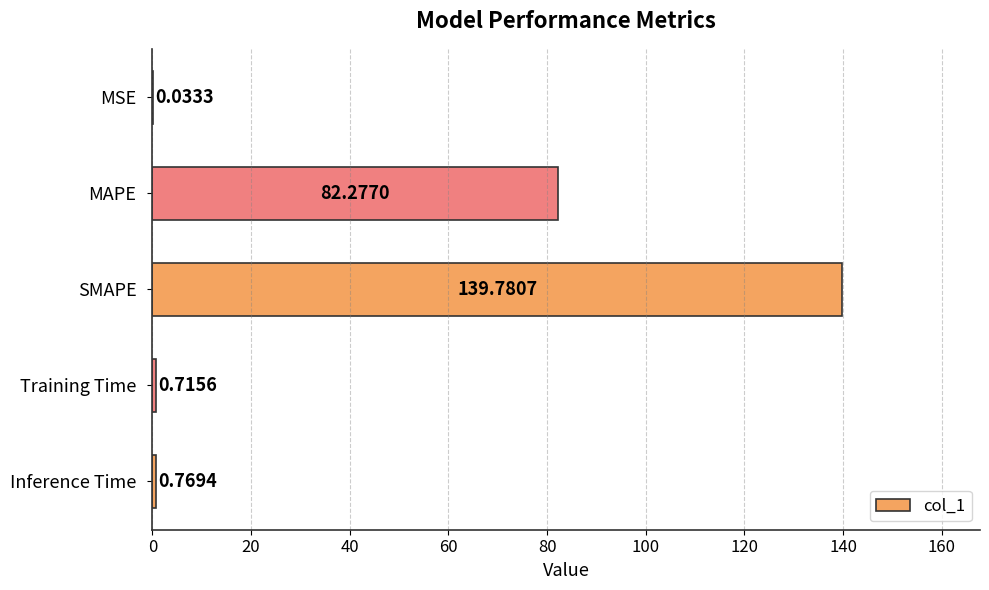

What is the change in value from Training Time to Inference Time?

+0.1